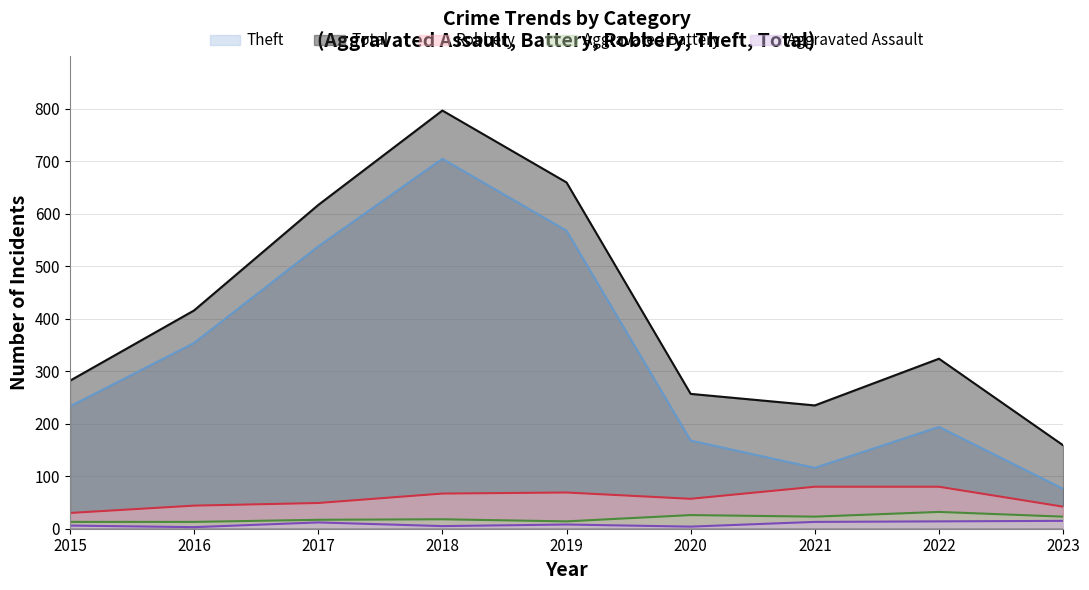

List the series in order of their peak value, highest first.

Total, Theft, Robbery, Aggravated Battery, Aggravated Assault